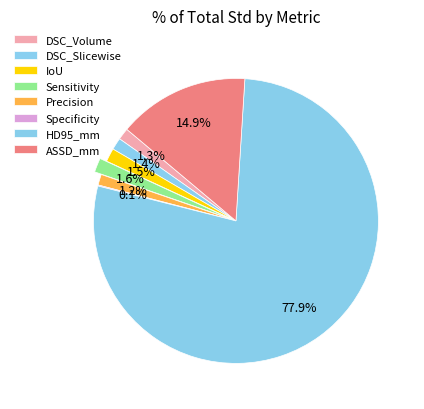

What is the total percentage of Sensitivity and IoU?

3.1%